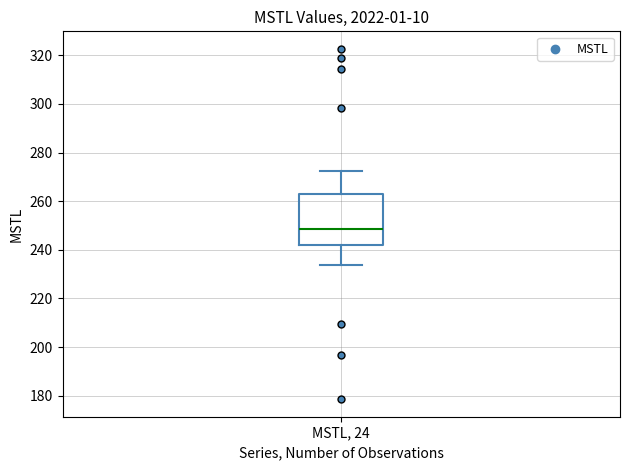

Read this box plot against the y-axis: the position of the median line, the range covered by the box, and the ends of both whiskers. The values are not printed on the chart, so give them approximately, as read against the axis.

median 248, box 242 to 262, whiskers 234 to 272